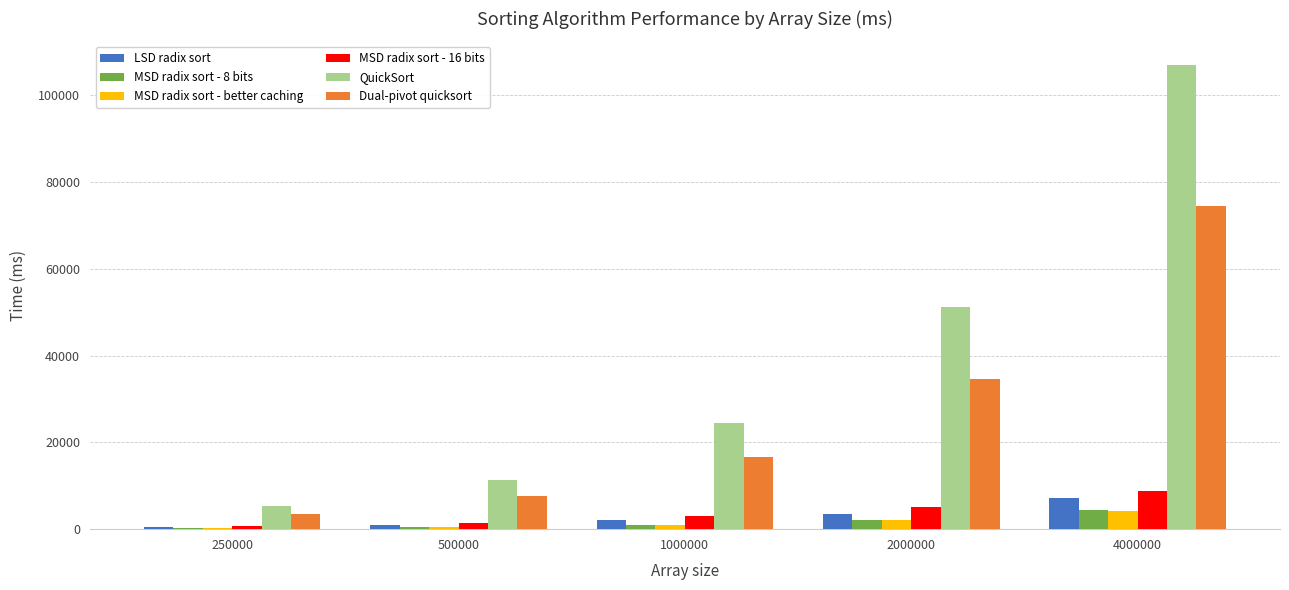

Where does the QuickSort series first go above 24355?

1000000